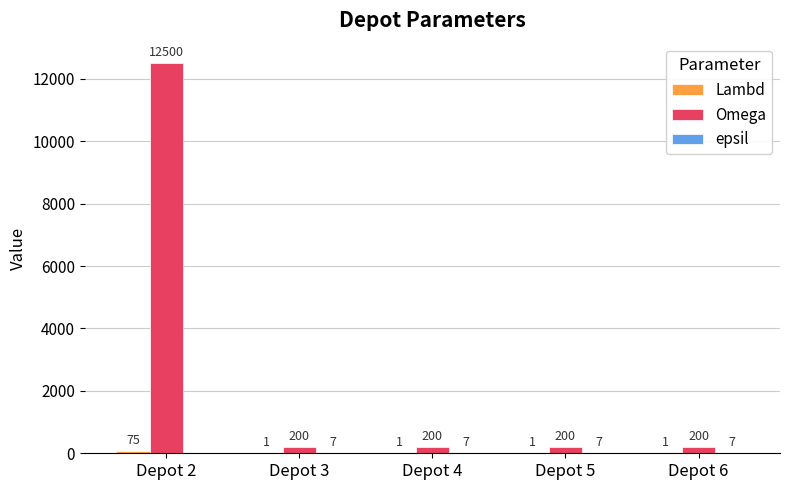

Read the Omega value at Depot 2, to the nearest 10.

12500